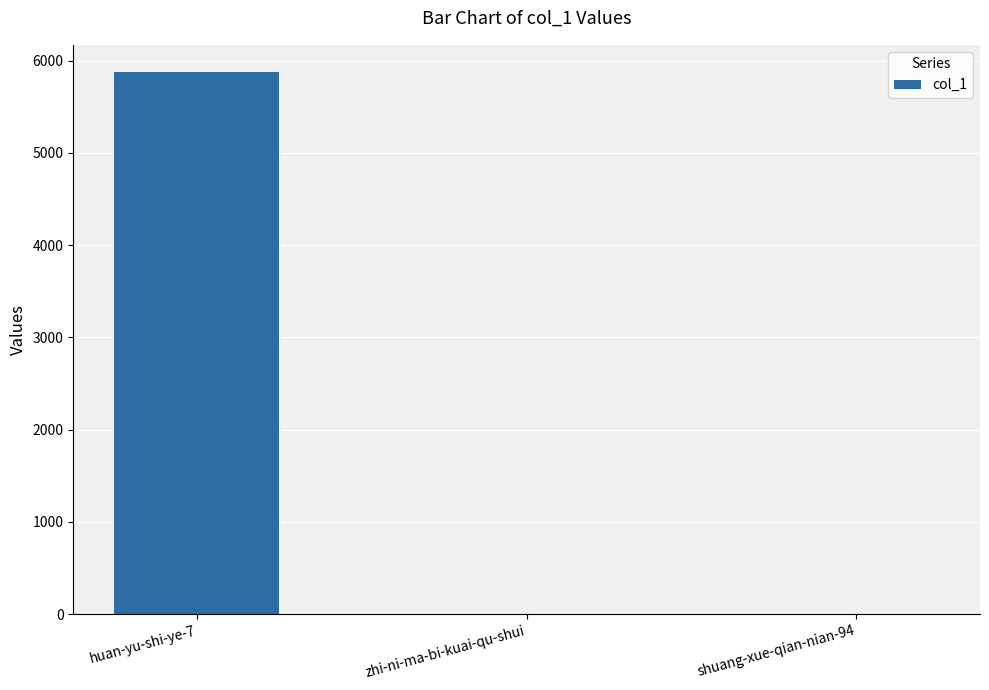

True or false: the data shows 0 at zhi-ni-ma-bi-kuai-qu-shui.

True